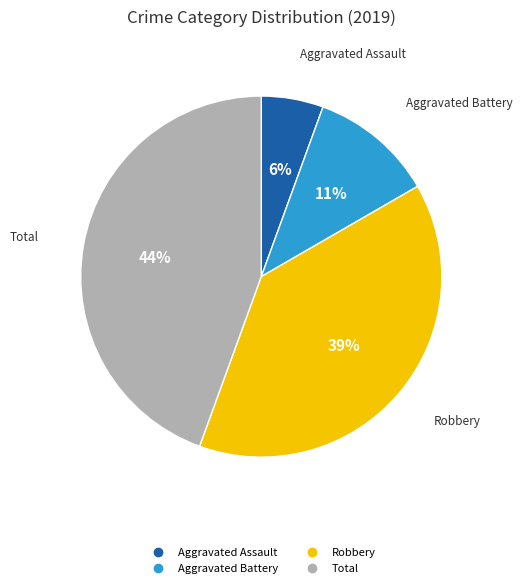

To the nearest percent, what is the average slice percentage?

25%